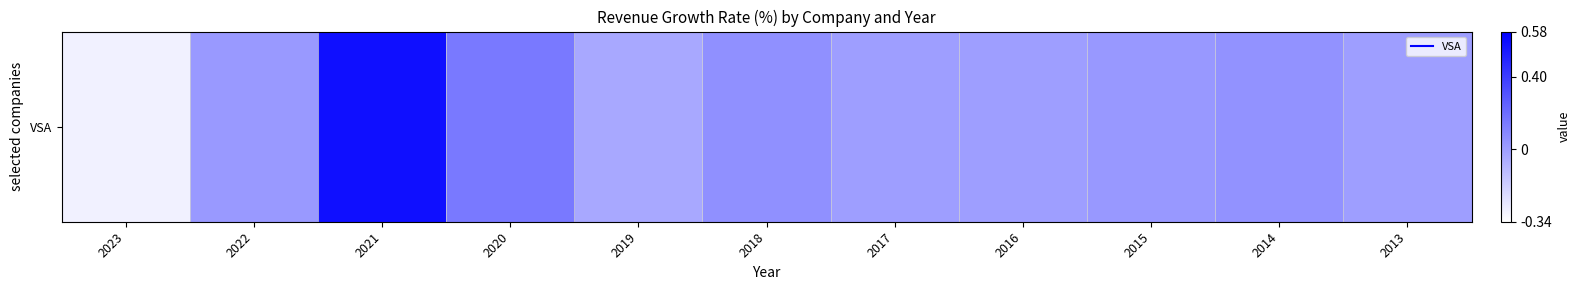

Reading left to right, what are all the values shown in this chart?

-0.3	0.0	0.6	0.2	-0.0	0.1	0.0	-0.0	0.0	0.0	0.0